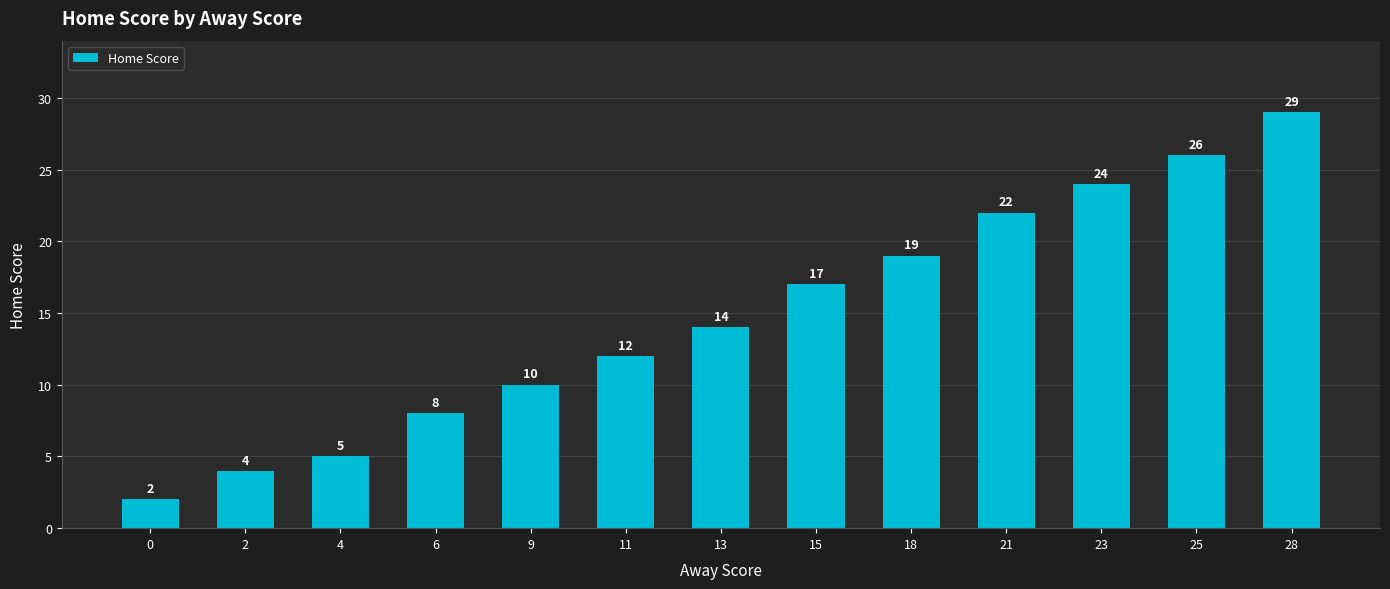

Where is the data nearest to the value 15?

13